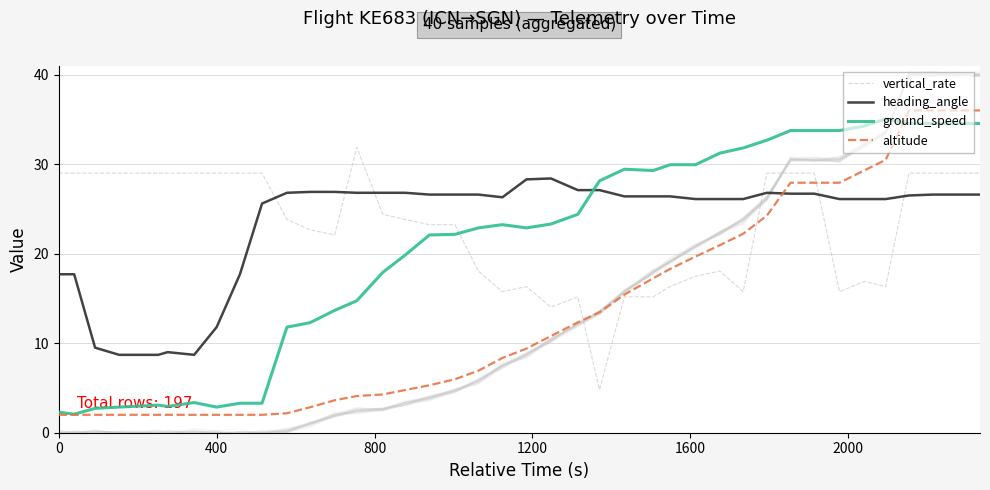

Rank the series by their maximum value, from highest to lowest.

altitude, ground_speed, vertical_rate, heading_angle